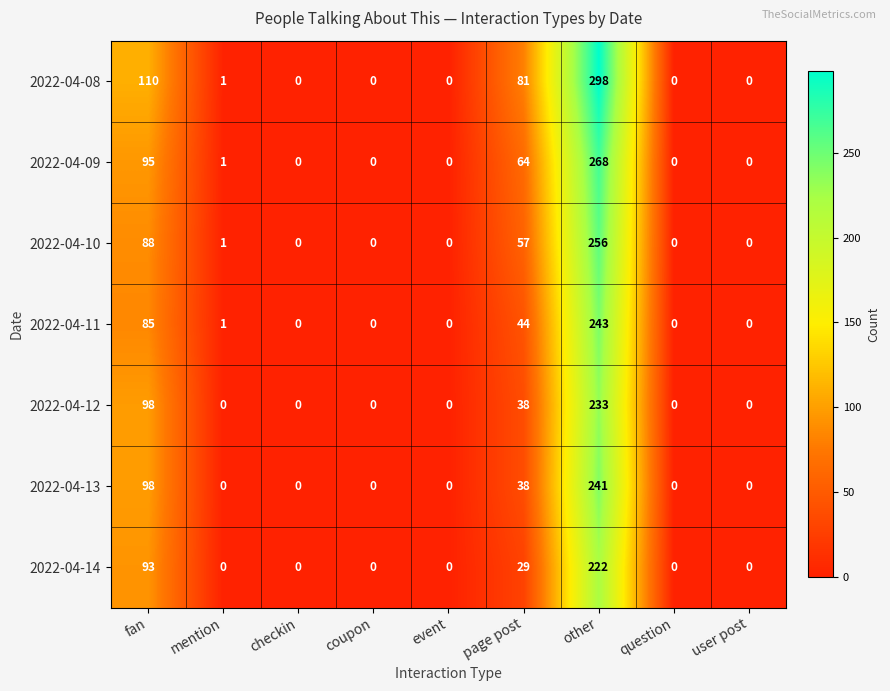

Is it true that 2022-04-14 equals 93 at fan?

True